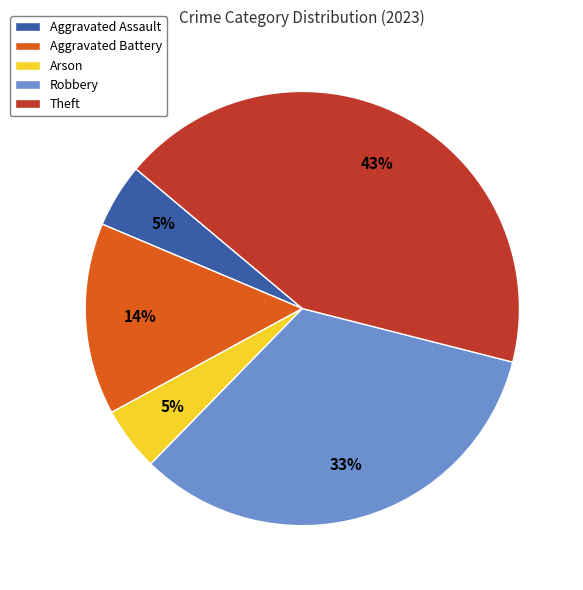

To the nearest percent, what is the average slice percentage?

20%